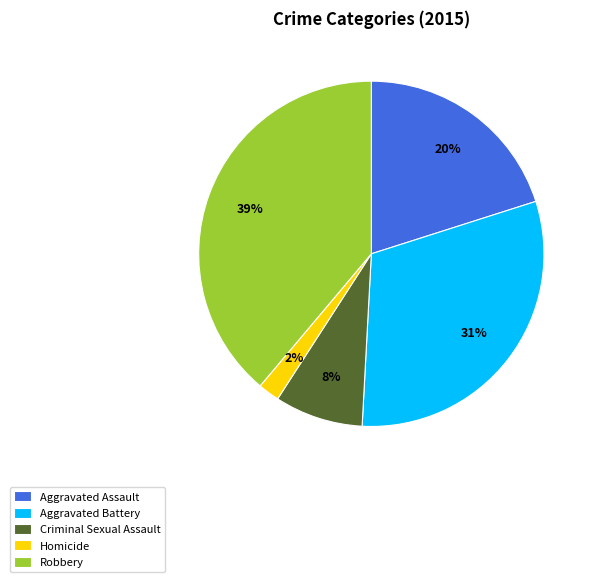

True or false: Robbery accounts for 31% of the total.

False